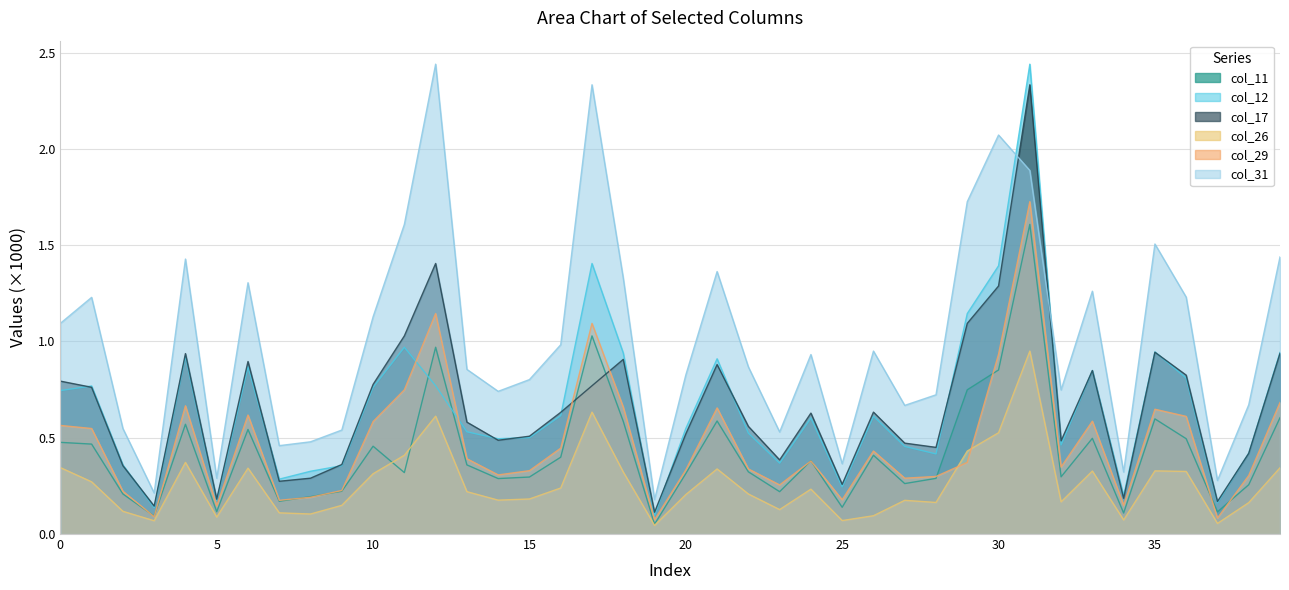

List the series in order of their peak value, highest first.

col_12, col_31, col_17, col_29, col_11, col_26